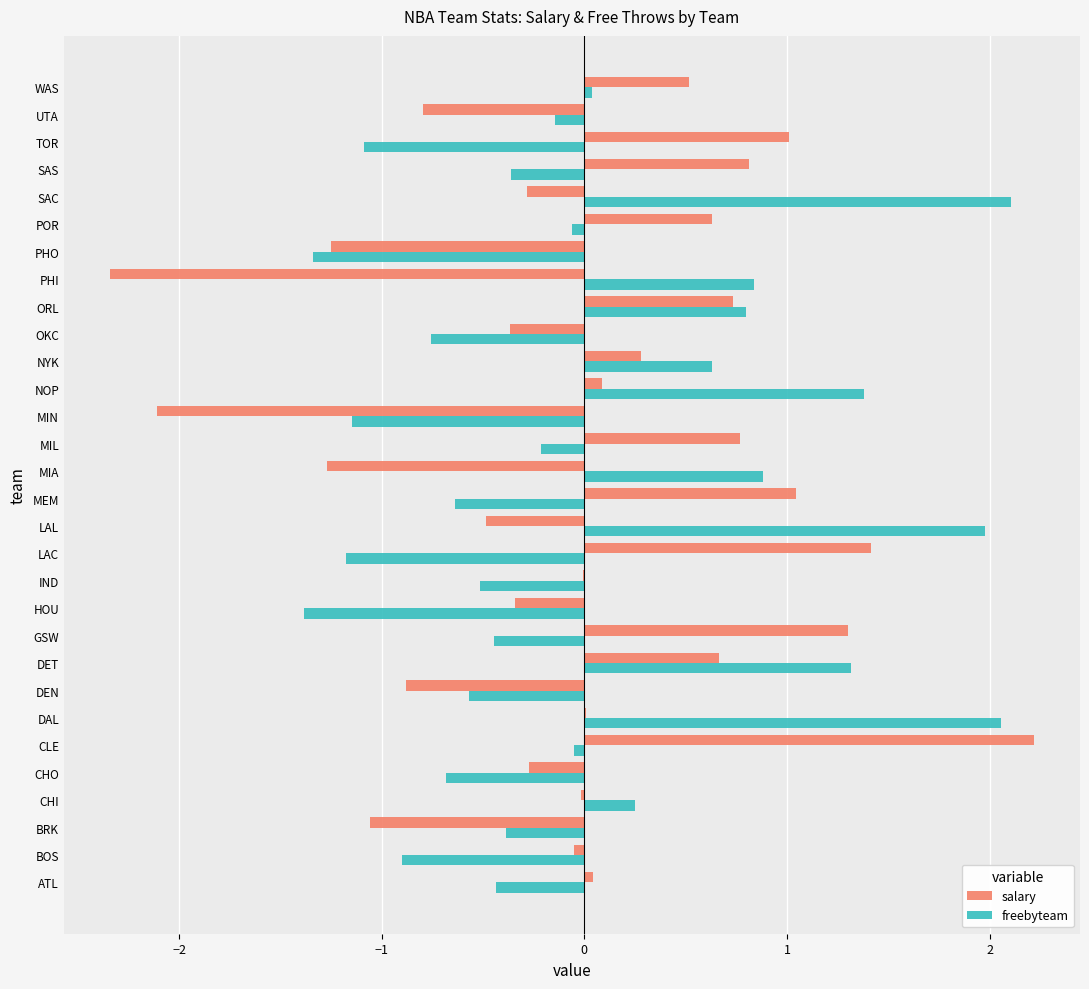

Read the freebyteam value at OKC.

-0.8